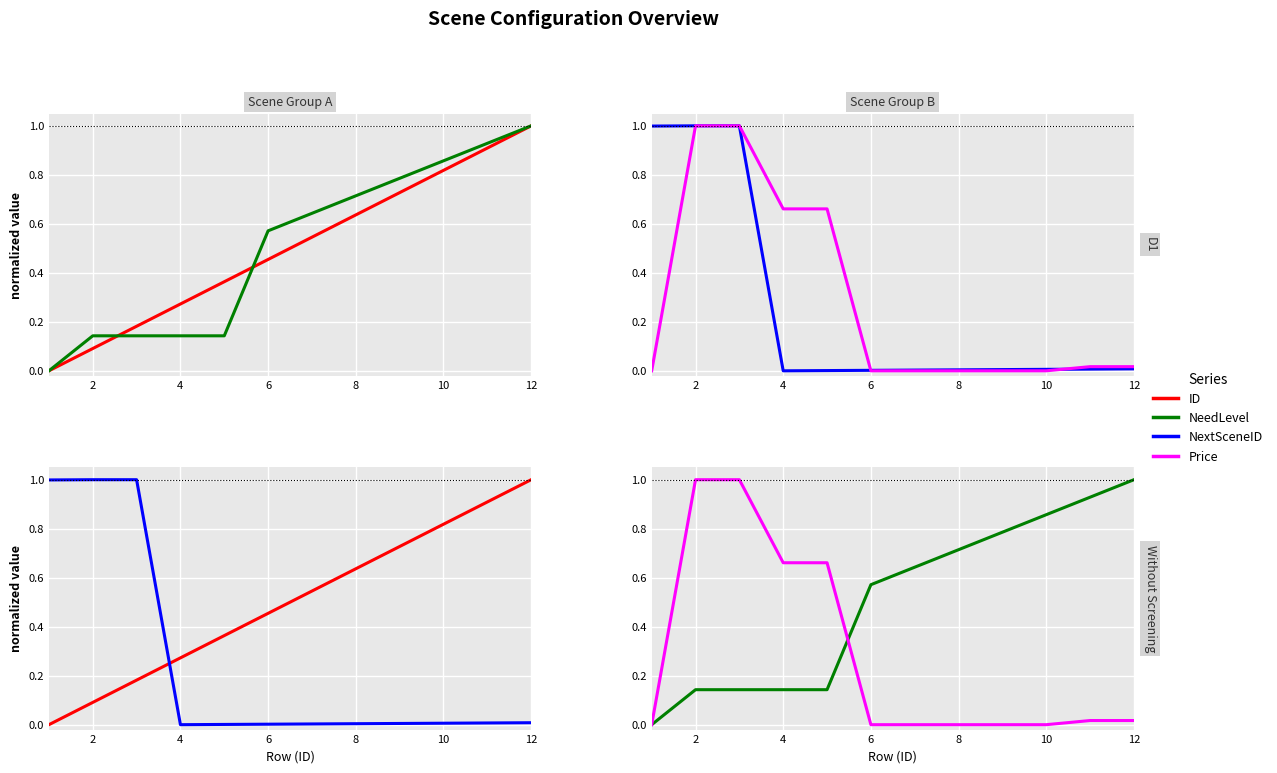

True or false: Price and ID intersect in this chart.

True